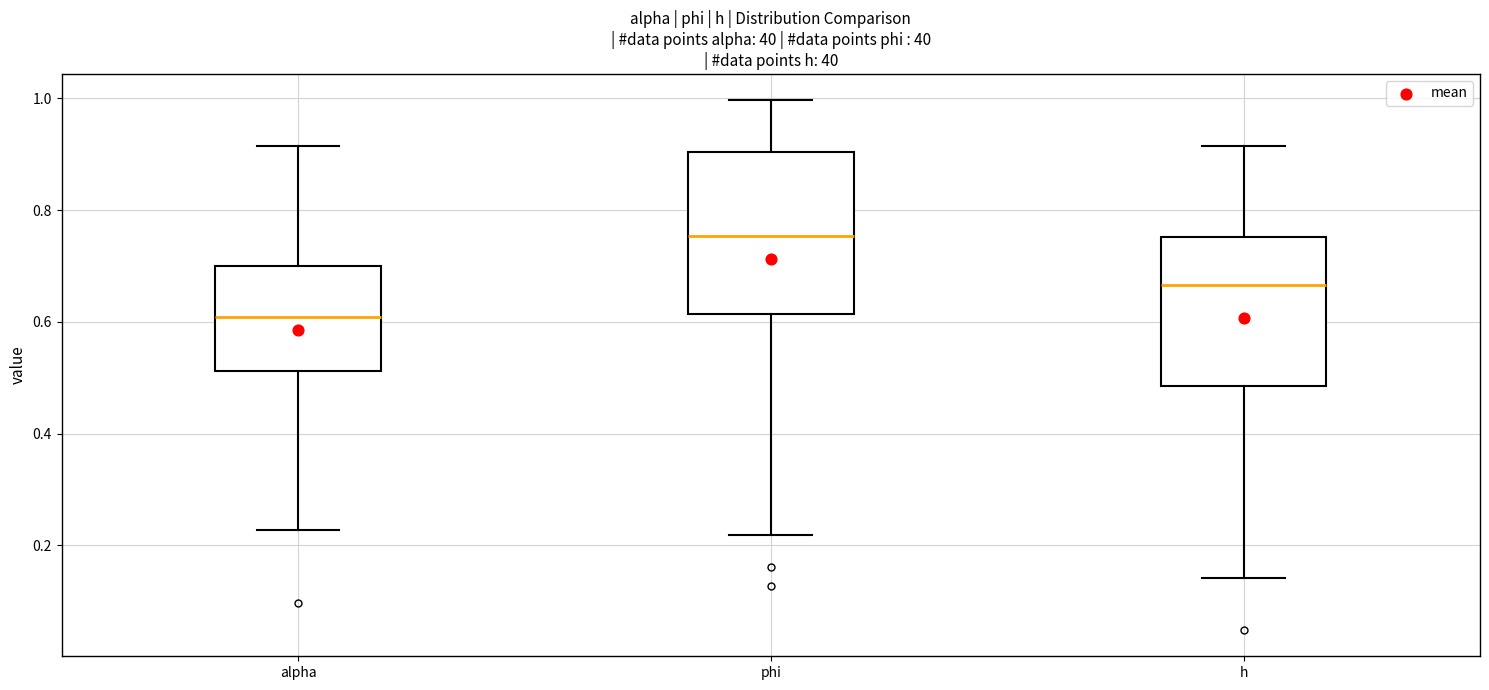

Reading left to right, transcribe this box plot: for each box, give where its median line is, the range the box spans, and where its two whiskers end, as read against the y-axis. The values are not printed on the chart, so give them approximately, as read against the axis.

alpha: median 0.60, box 0.52 to 0.70, whiskers 0.22 to 0.92
phi: median 0.76, box 0.62 to 0.90, whiskers 0.22 to 1.00
h: median 0.66, box 0.48 to 0.76, whiskers 0.14 to 0.92